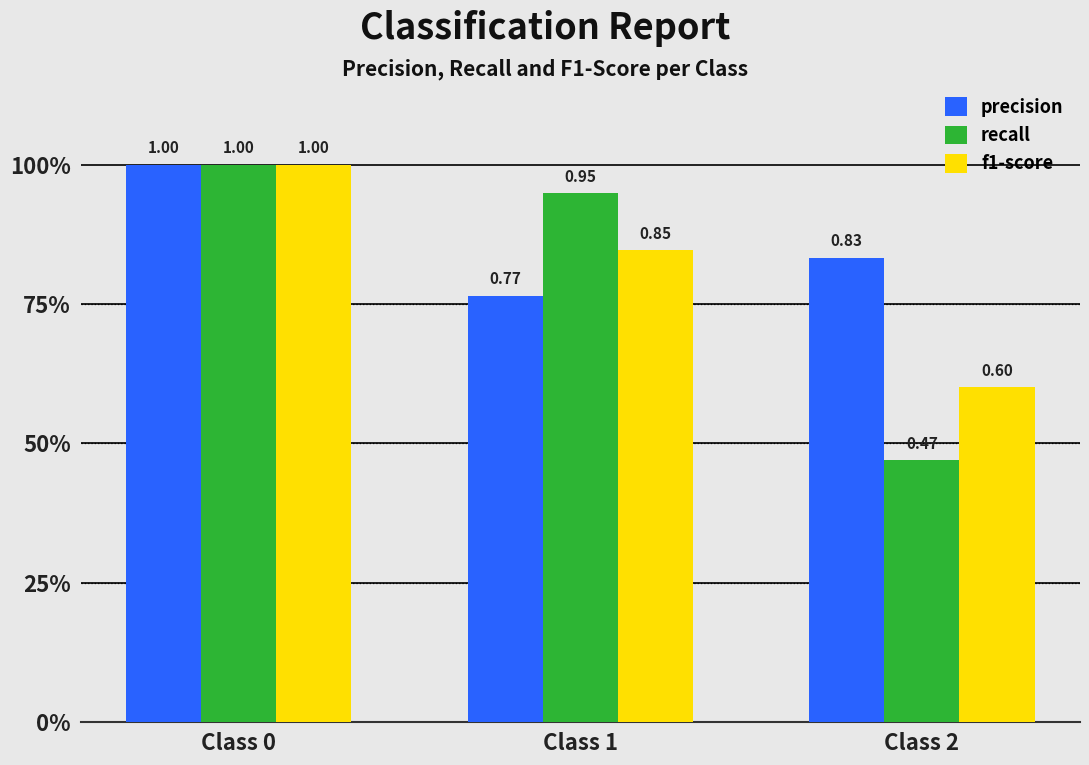

What are all the series names shown in the legend?

precision, recall, f1-score